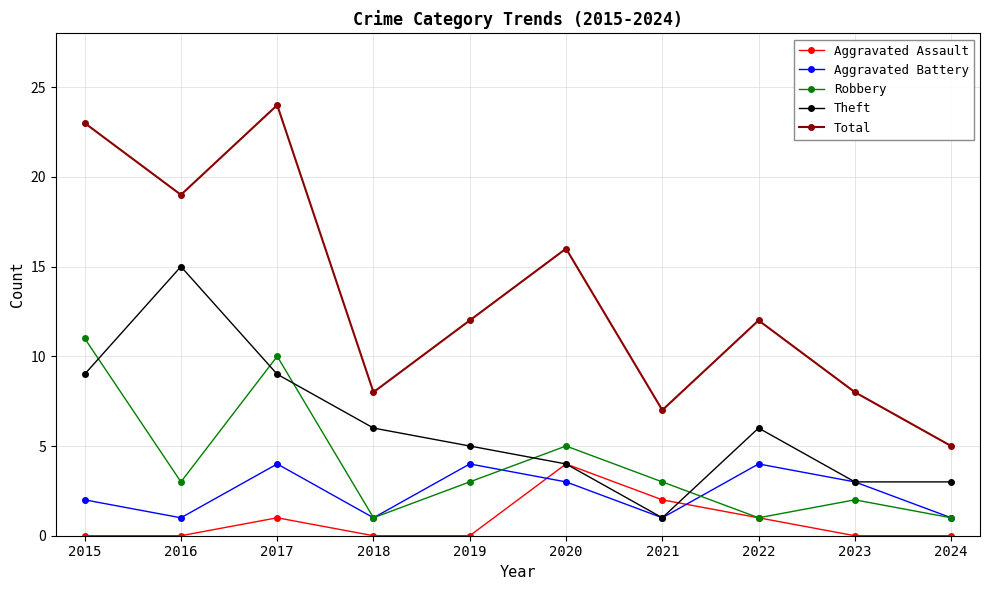

Where does the Total series first go above 12?

2015